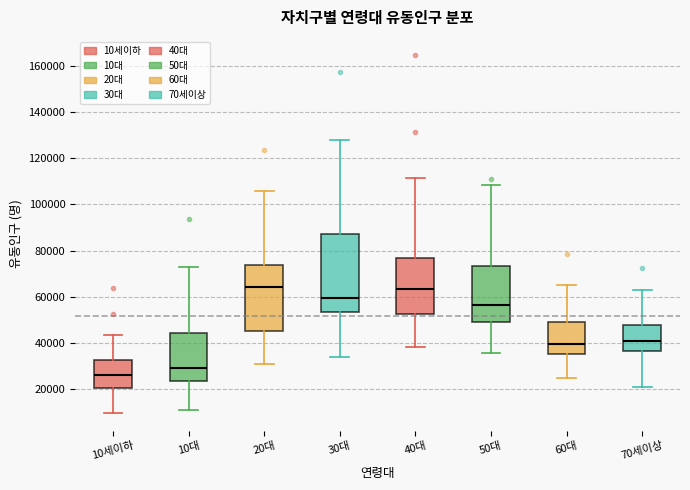

Reading left to right, transcribe this box plot: for each box, give where its median line is, the range the box spans, and where its two whiskers end, as read against the y-axis. The values are not printed on the chart, so give them approximately, as read against the axis.

10세이하: median 26000, box 20000 to 32000, whiskers 10000 to 44000
10대: median 28000, box 24000 to 44000, whiskers 10000 to 72000
20대: median 64000, box 46000 to 74000, whiskers 30000 to 106000
30대: median 60000, box 54000 to 88000, whiskers 34000 to 128000
40대: median 64000, box 52000 to 76000, whiskers 38000 to 112000
50대: median 56000, box 48000 to 74000, whiskers 36000 to 108000
60대: median 40000, box 36000 to 50000, whiskers 24000 to 66000
70세이상: median 40000, box 36000 to 48000, whiskers 20000 to 62000